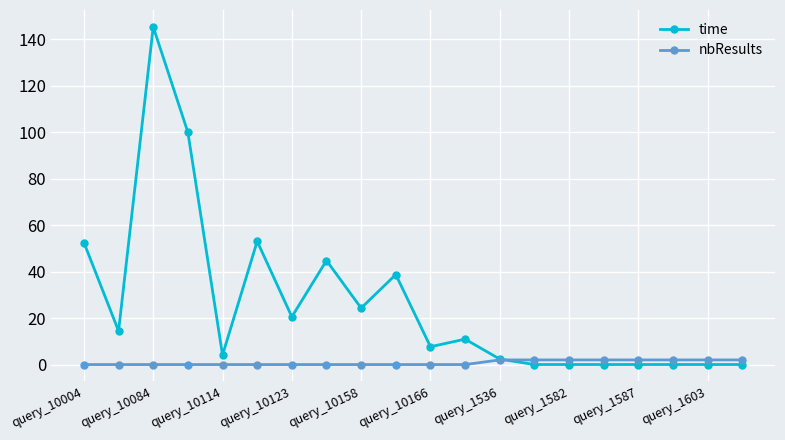

Which series has the largest range (max minus min)?

time